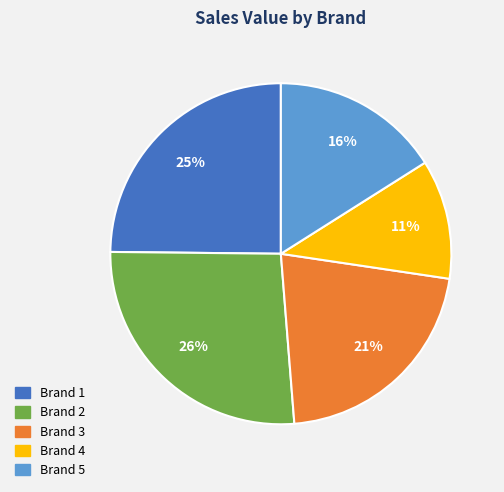

Which has a higher value, Brand 5 or Brand 2?

Brand 2